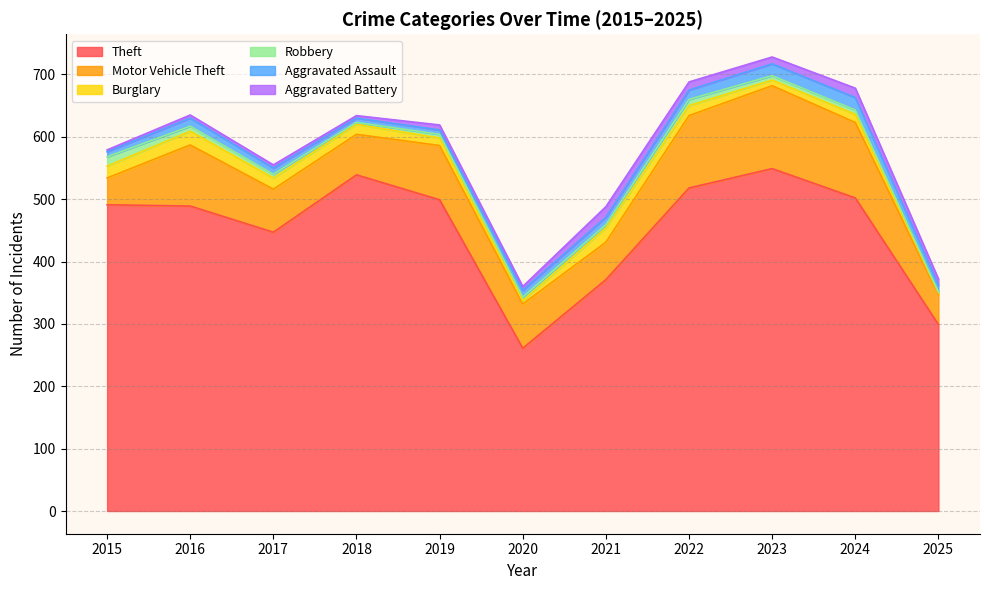

Which has a higher value, 2025 or 2024?

2024